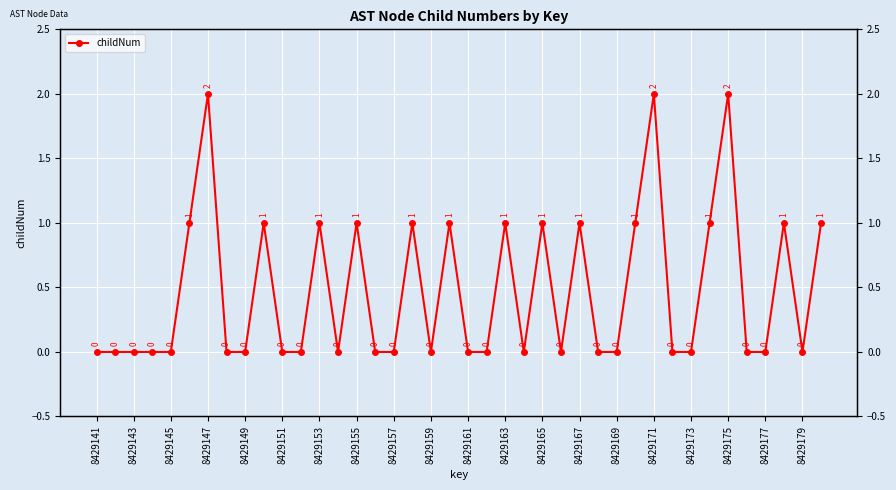

At which category does the chart reach its minimum across all series?

8429141